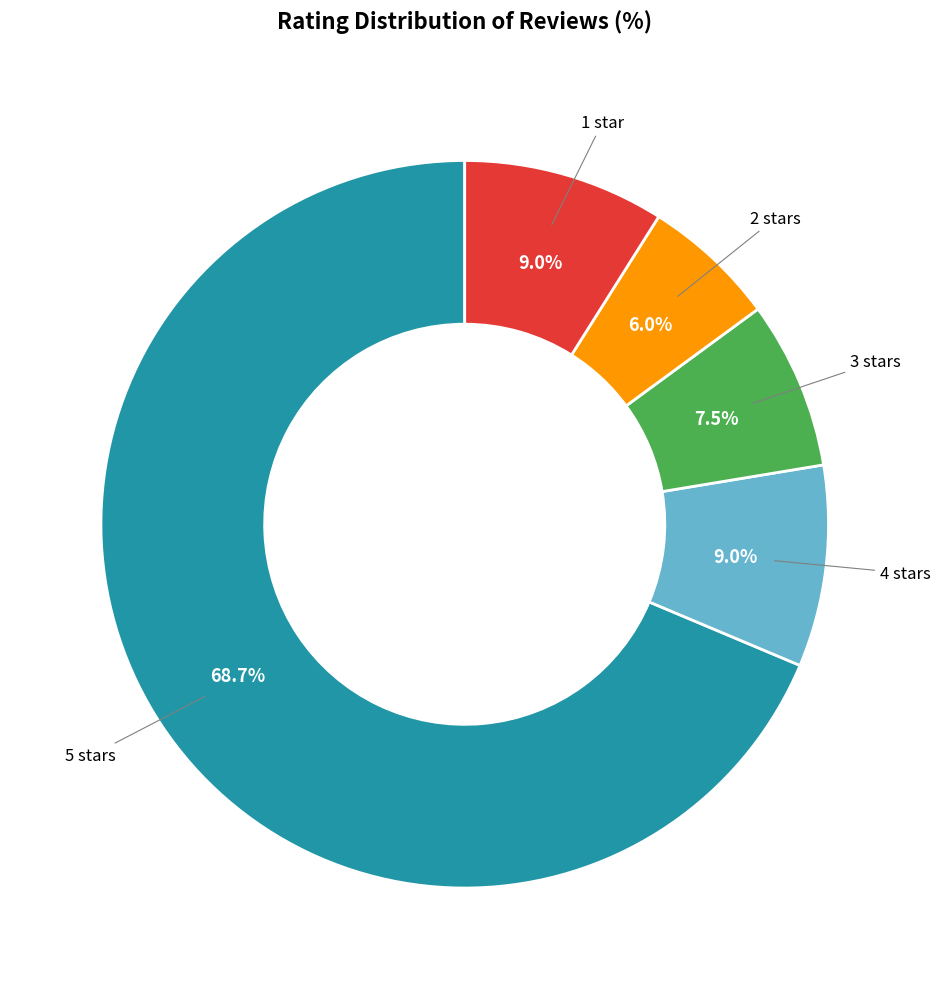

Does any single category account for the majority?

Yes